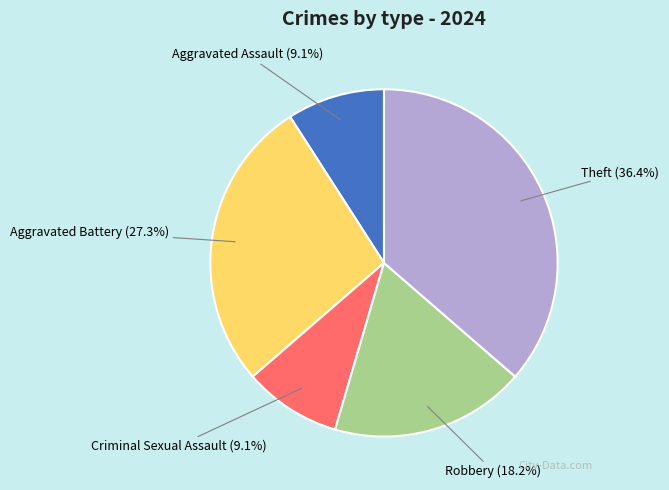

To the nearest percent, what is the combined percentage of Theft and Criminal Sexual Assault?

45%